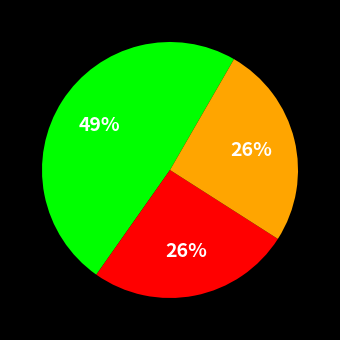

To the nearest percent, what is the average slice percentage?

33%